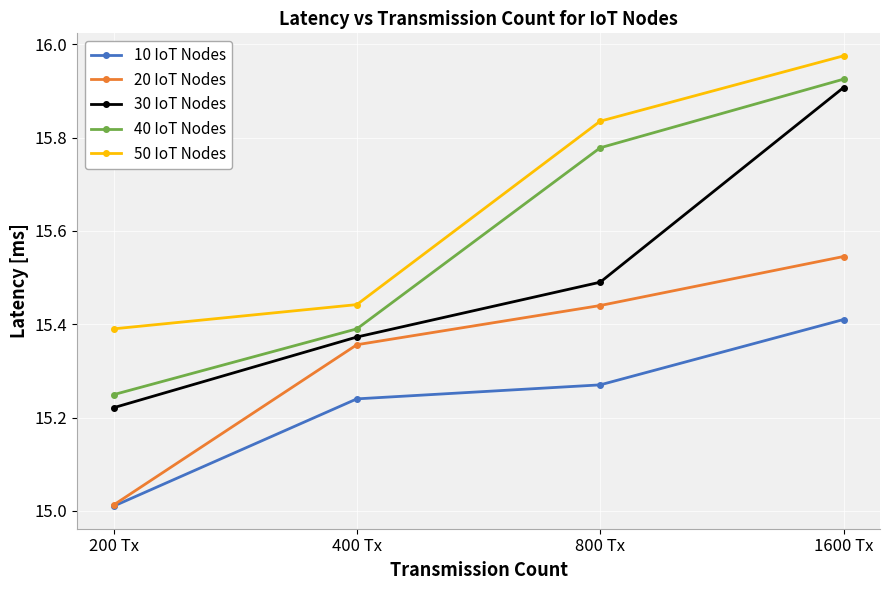

What position from the right is 400 Tx?

3